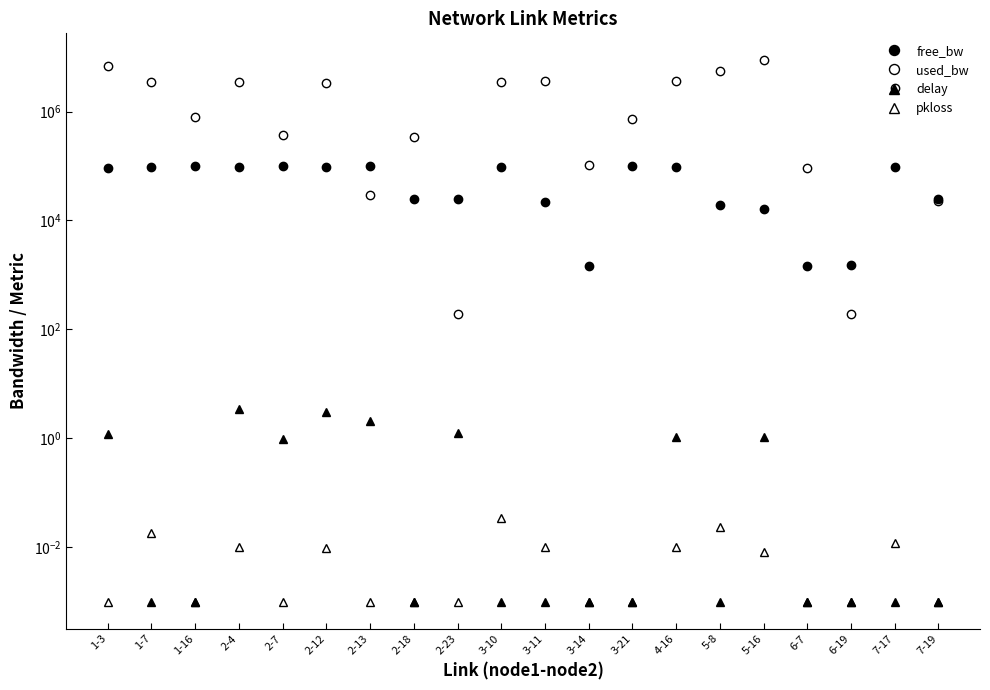

What is the label of the 8th point from the right?

3-21